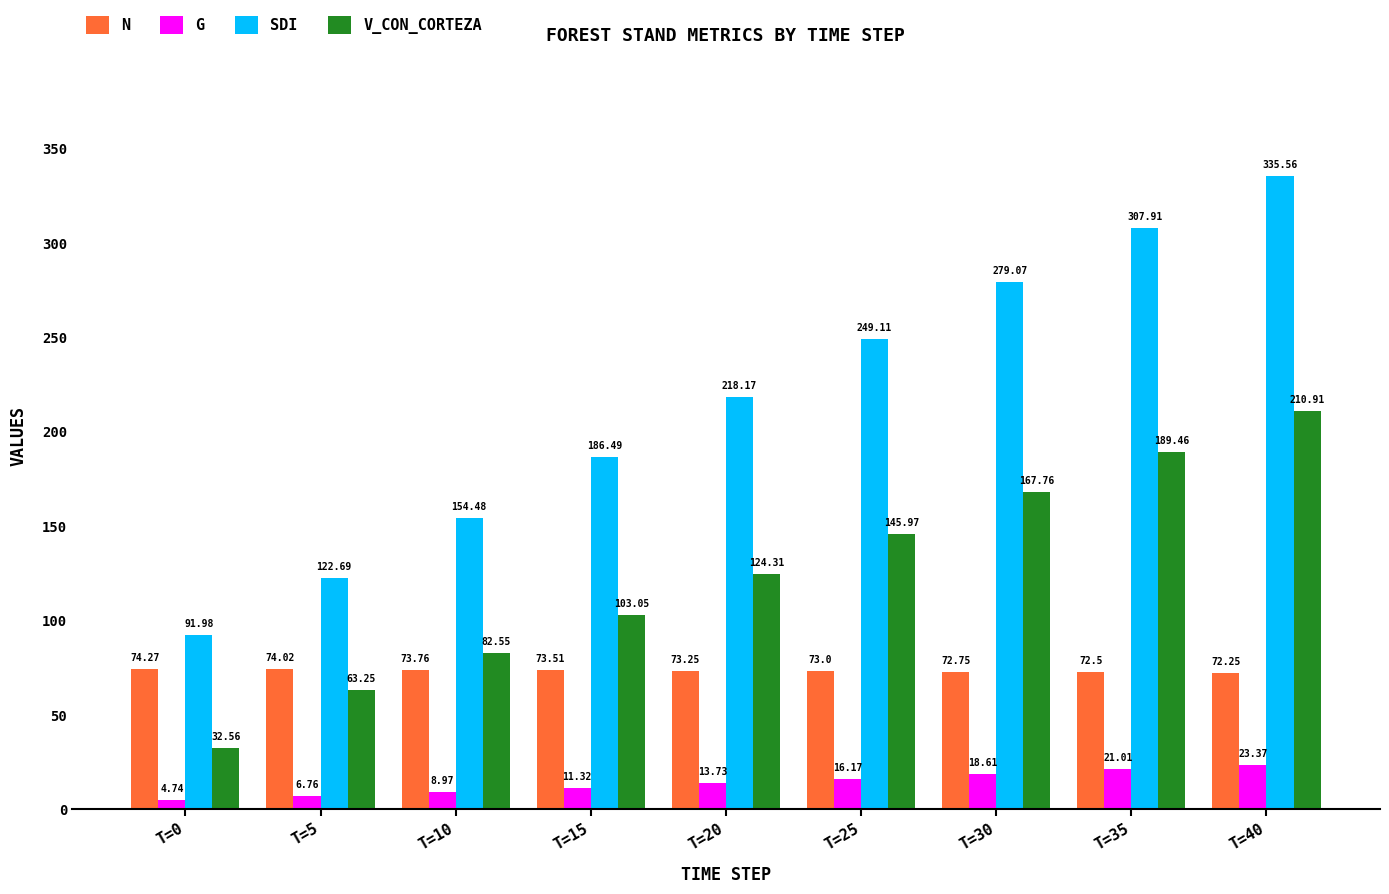

Which series has the largest total across all categories?

SDI